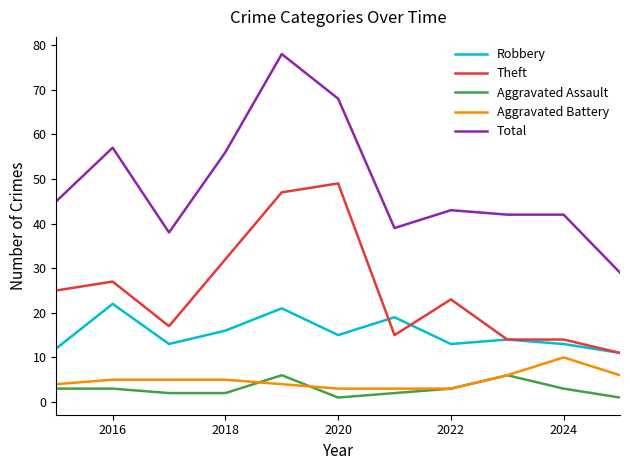

True or false: Aggravated Assault and Theft cross at least once.

False